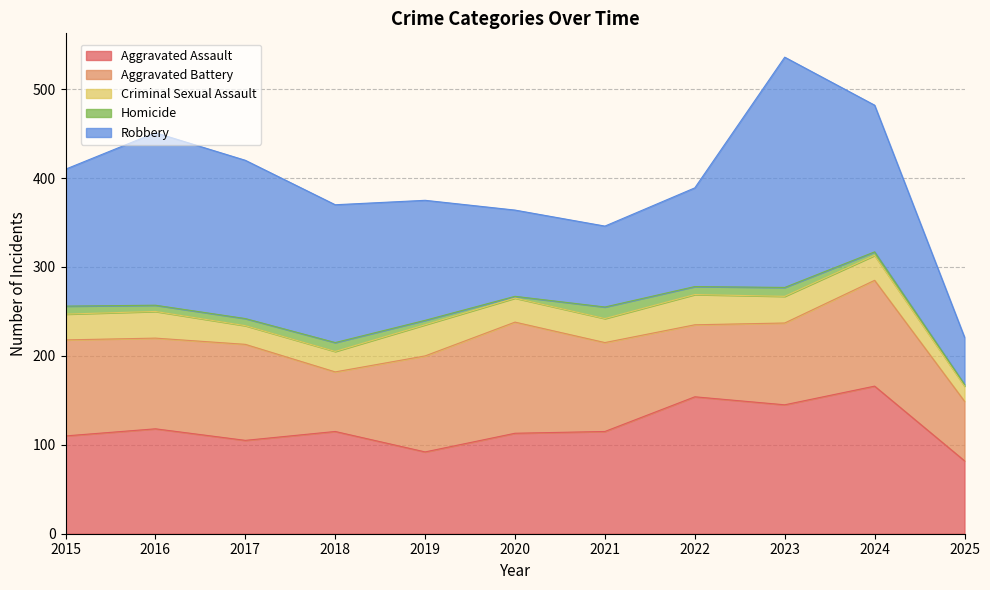

True or false: Homicide has more than 0 interior local peaks.

True